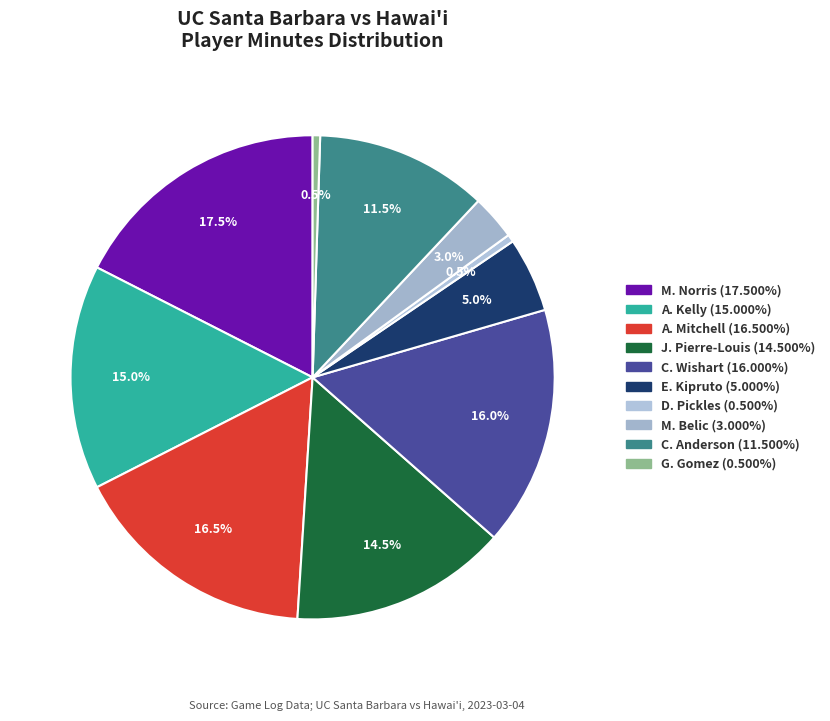

To the nearest percent, what is the average slice percentage?

10%